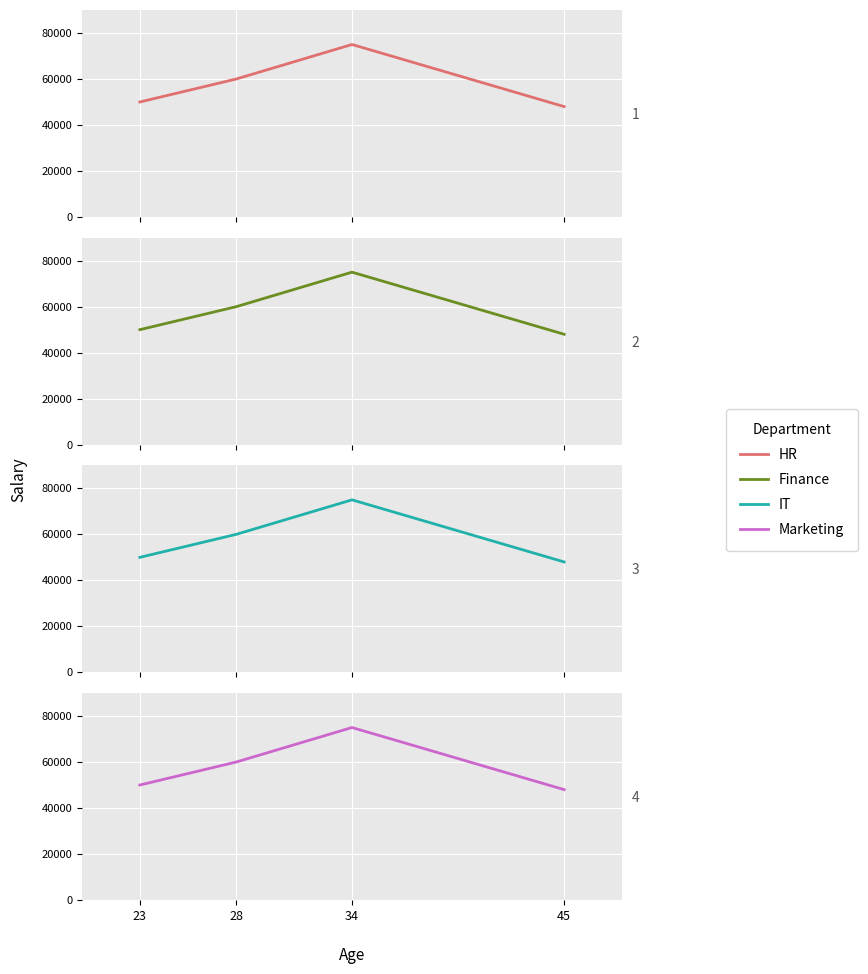

List the labels in order of value, largest first.

34, 28, 23, 45